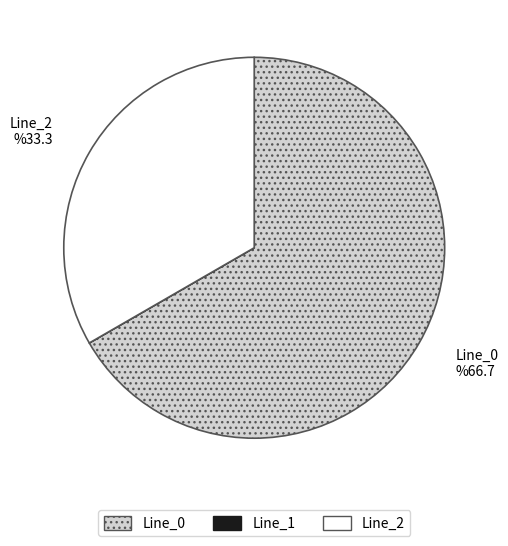

Between Line_2 and Line_1, which is larger?

Line_2